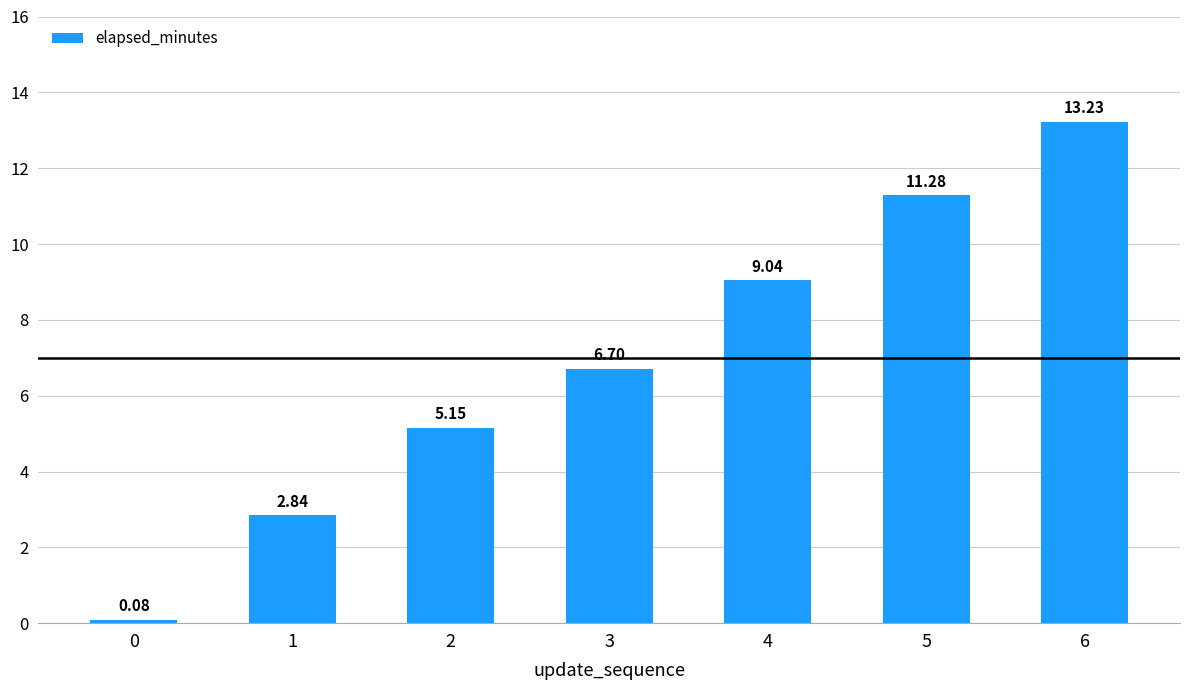

Which has a higher value, 4 or 2?

4